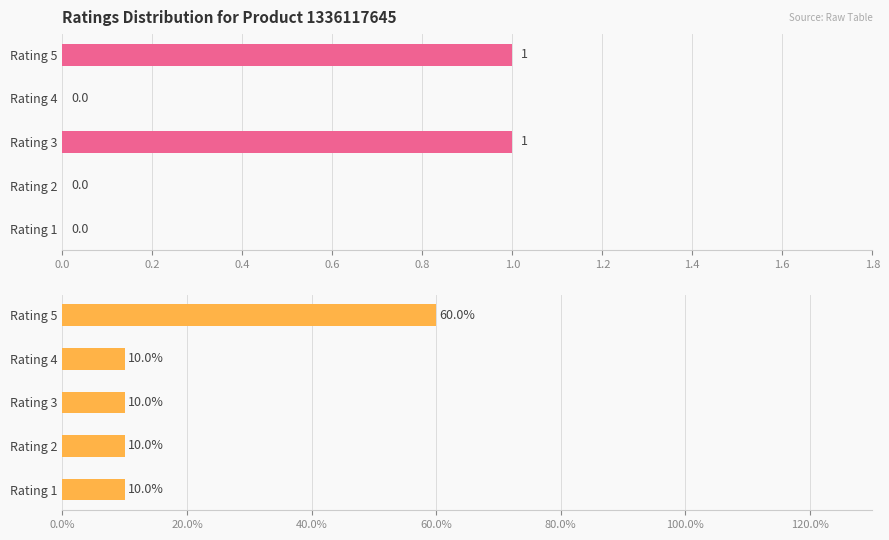

At how many categories does at least one series exceed 33?

1